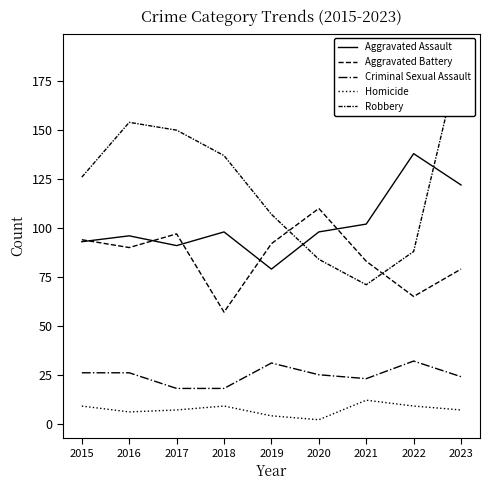

What is the lowest value of the Robbery series?

71